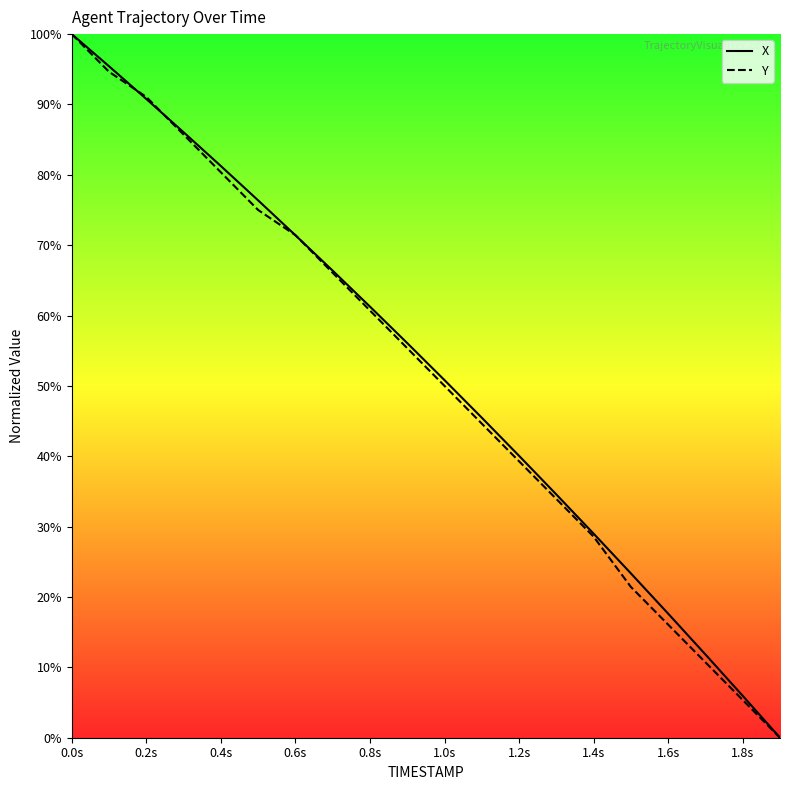

True or false: Y has a value of 100.8 at 1.2s.

False